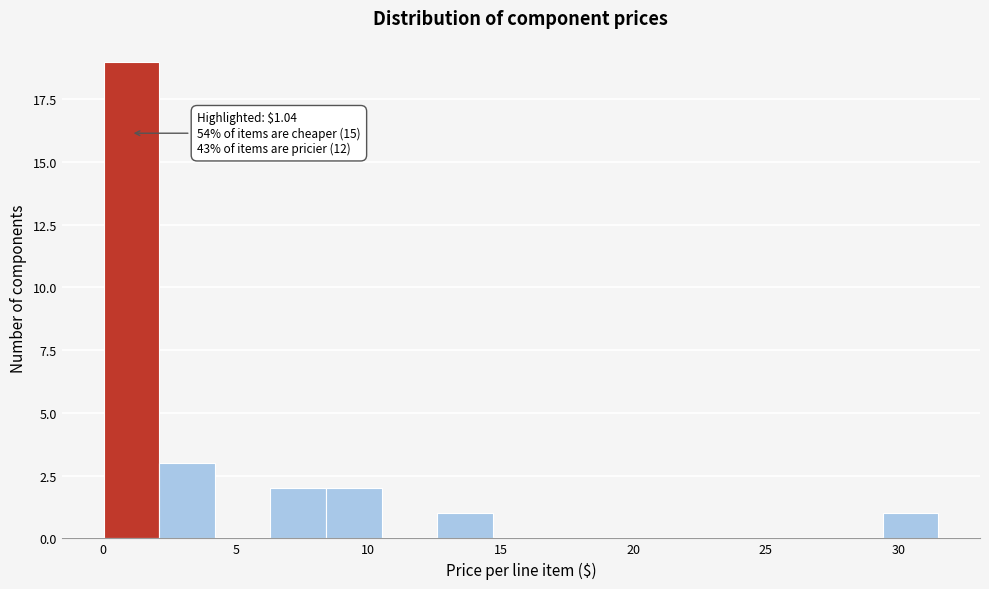

Which range on the x-axis has the tallest bar?

0.0 to 2.0